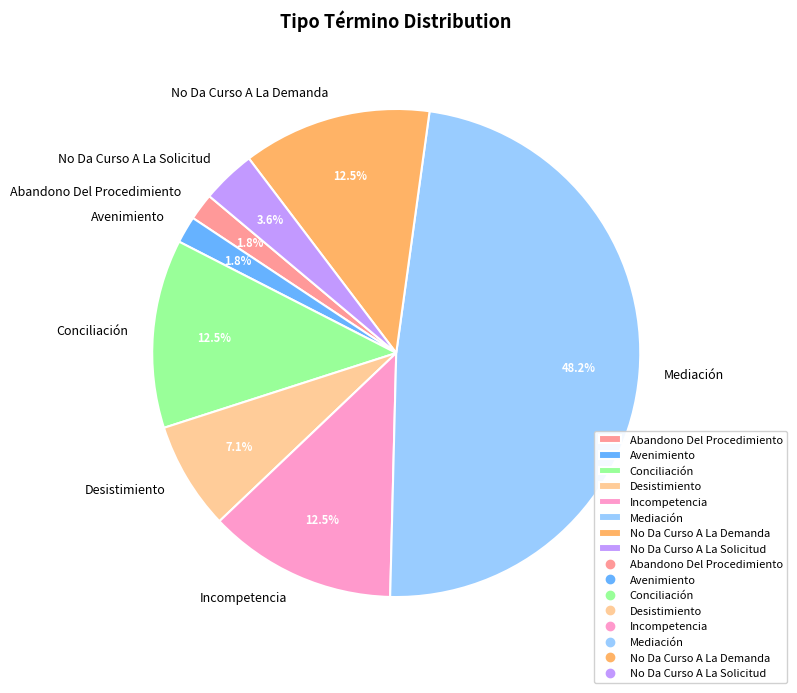

What is the ratio of the value at Incompetencia to the value at Mediación?

0.3